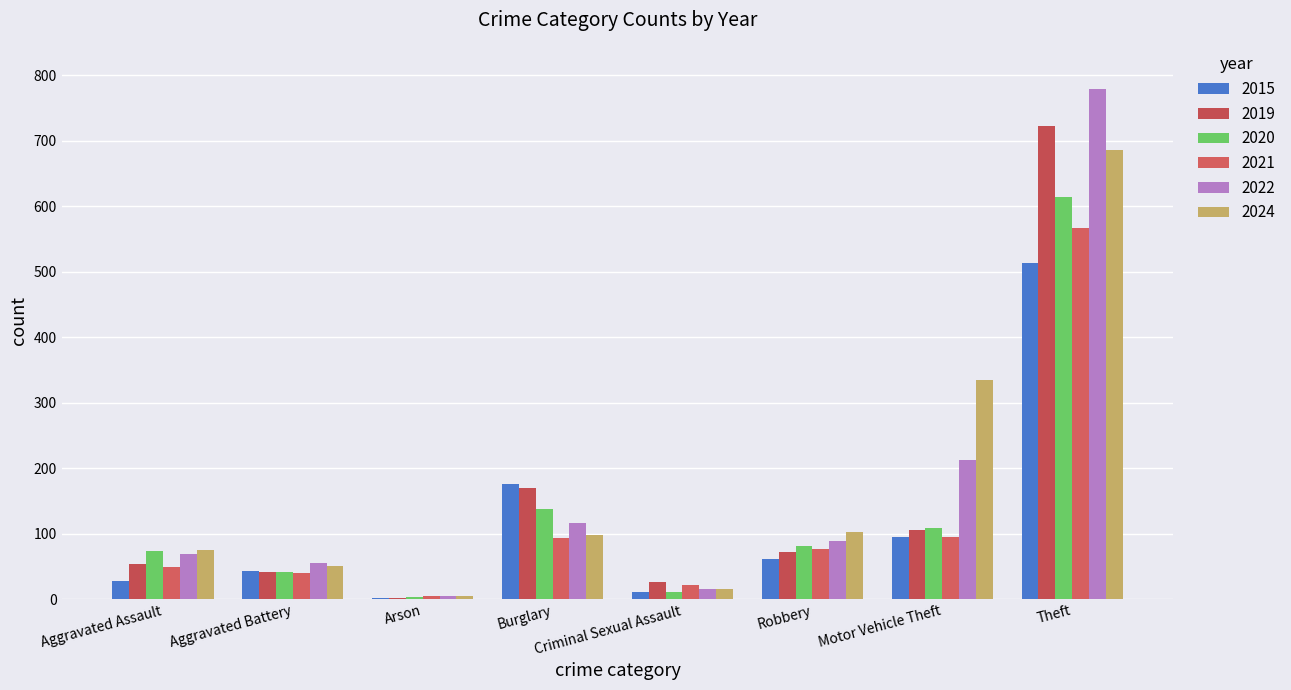

Which series changed the most between Aggravated Battery and Motor Vehicle Theft?

2024